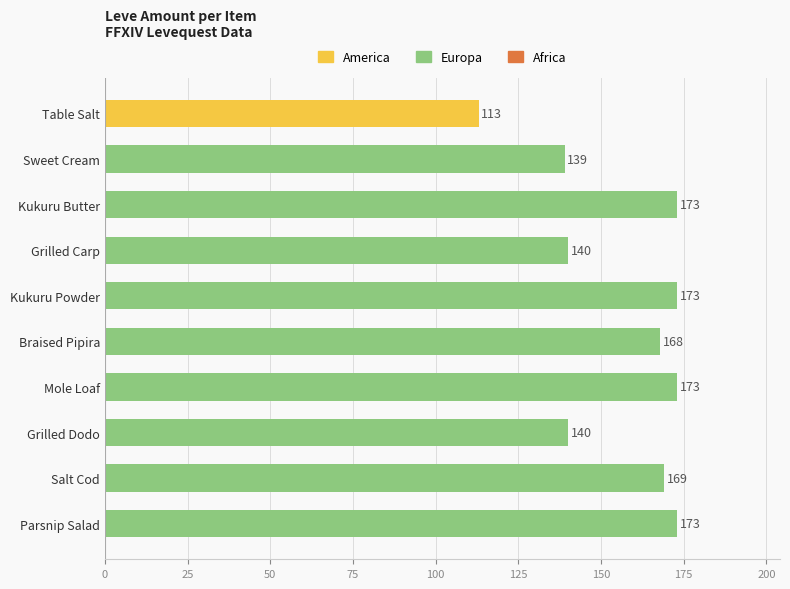

What is the change in value from Table Salt to Parsnip Salad?

+60